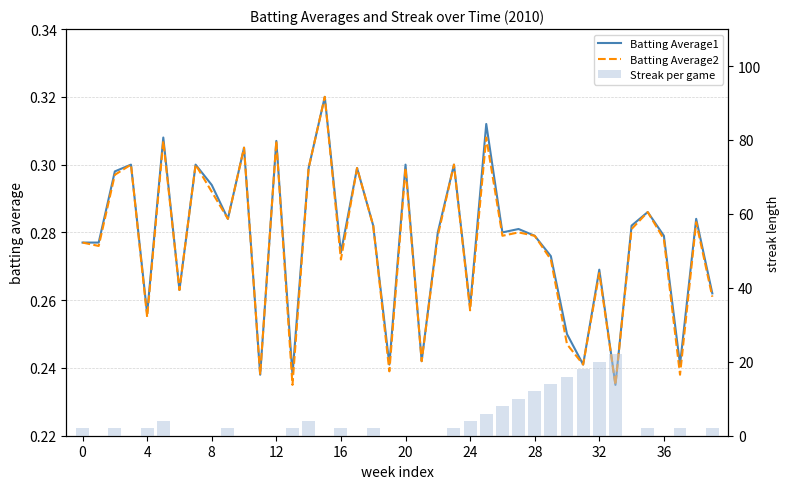

How many data points does each series have?

40